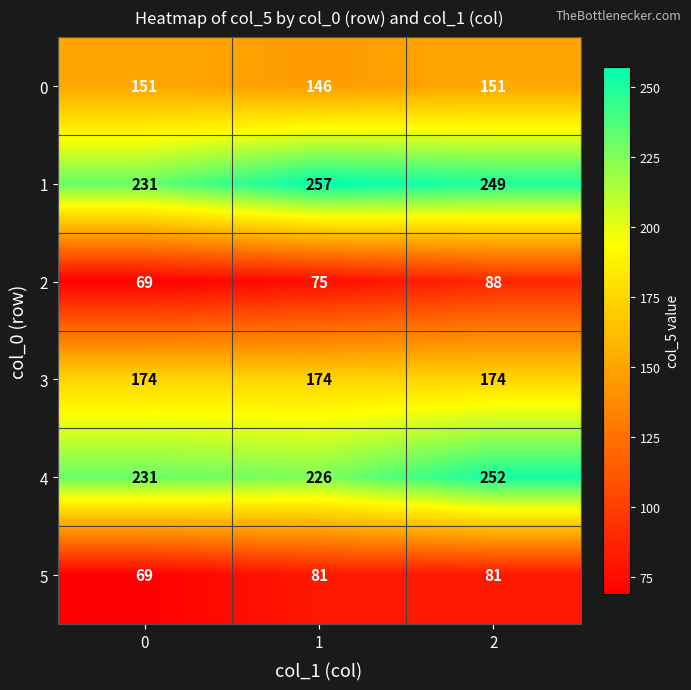

Reading right to left, transcribe all the data shown in this chart.

0: 151	146	151
1: 249	257	231
2: 88	75	69
3: 174	174	174
4: 252	226	231
5: 81	81	69